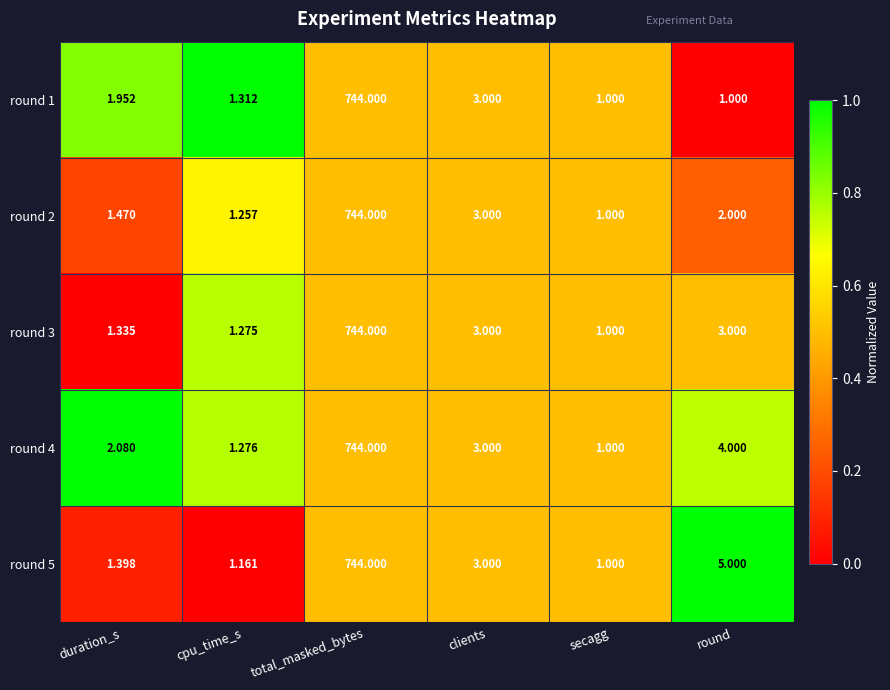

What is the total value across all series at total_masked_bytes?

3720.0